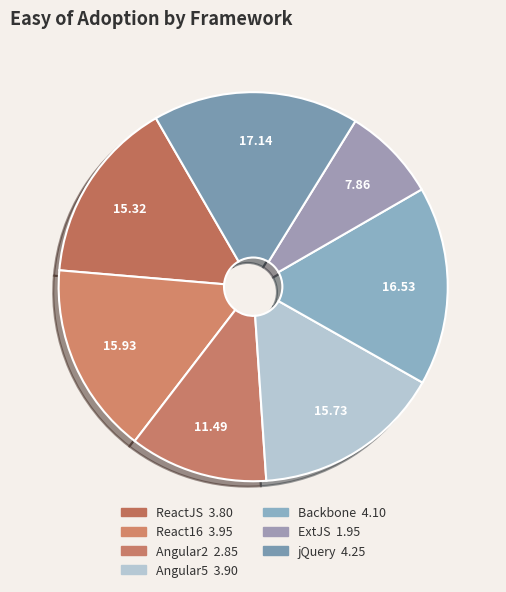

What is the change in value from Angular5 to jQuery?

+0.4